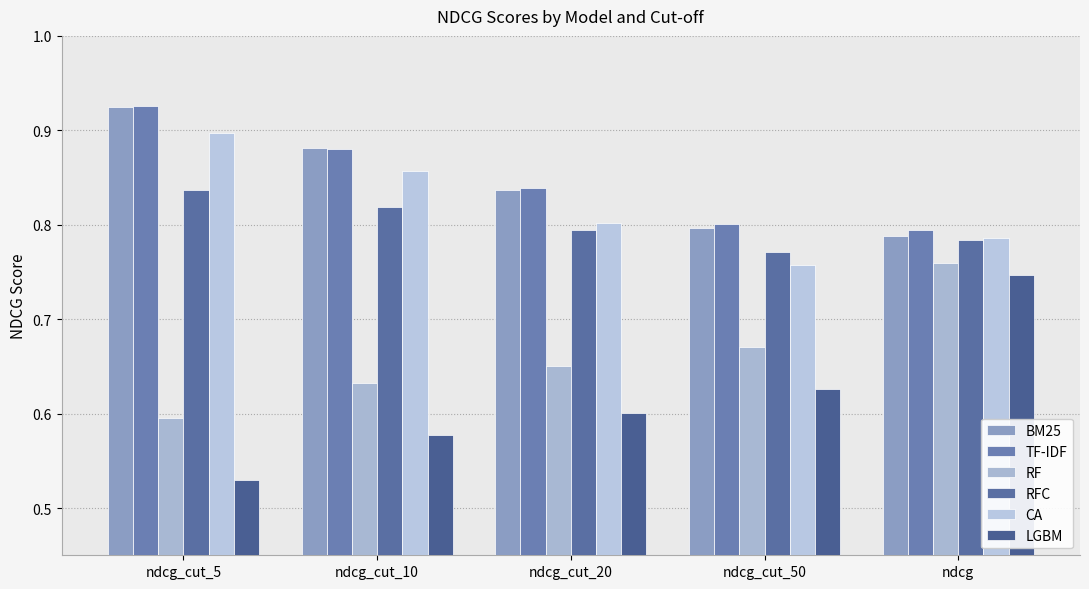

At which category is the sum across all series the highest?

ndcg_cut_5